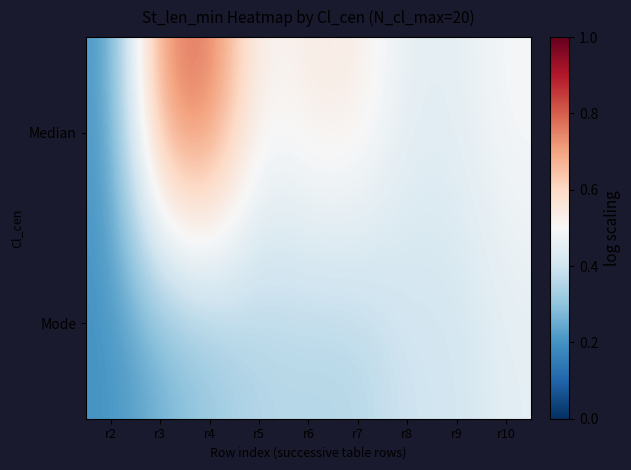

What is the total value across all series at r2?

0.4